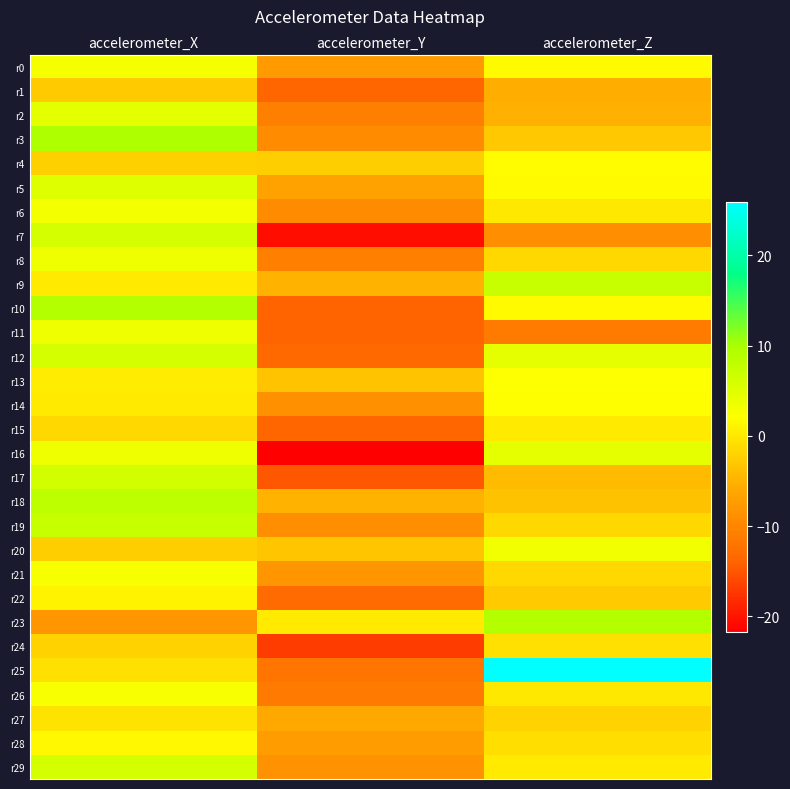

At how many categories does at least one series exceed 18?

1